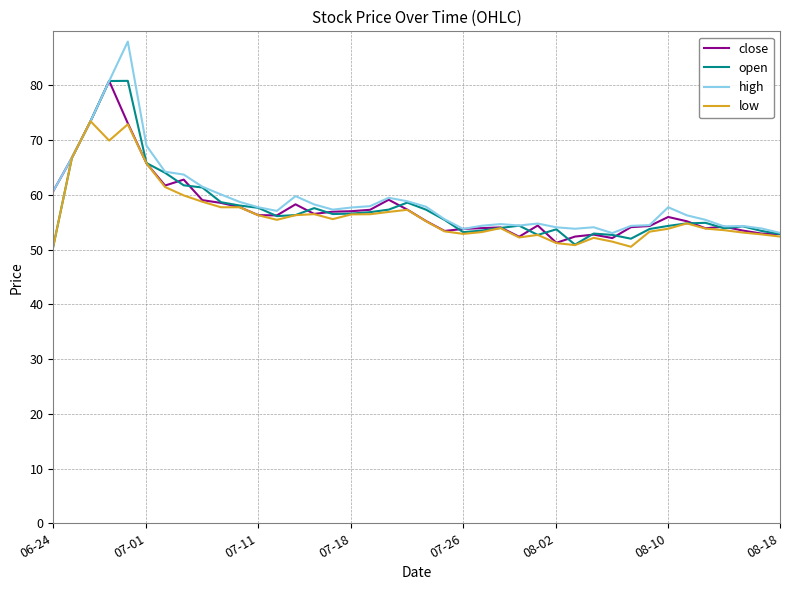

What is the minimum value shown in the chart?

50.5